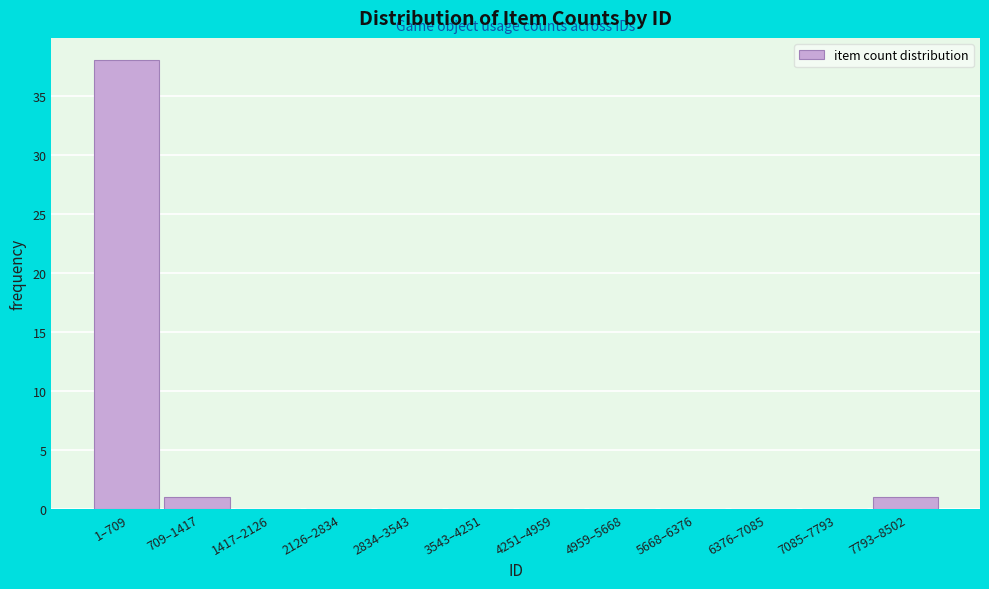

Reading right to left, transcribe all the data shown in this chart.

7793–8502=1	7085–7793=0	6376–7085=0	5668–6376=0	4959–5668=0	4251–4959=0	3543–4251=0	2834–3543=0	2126–2834=0	1417–2126=0	709–1417=1	1–709=38